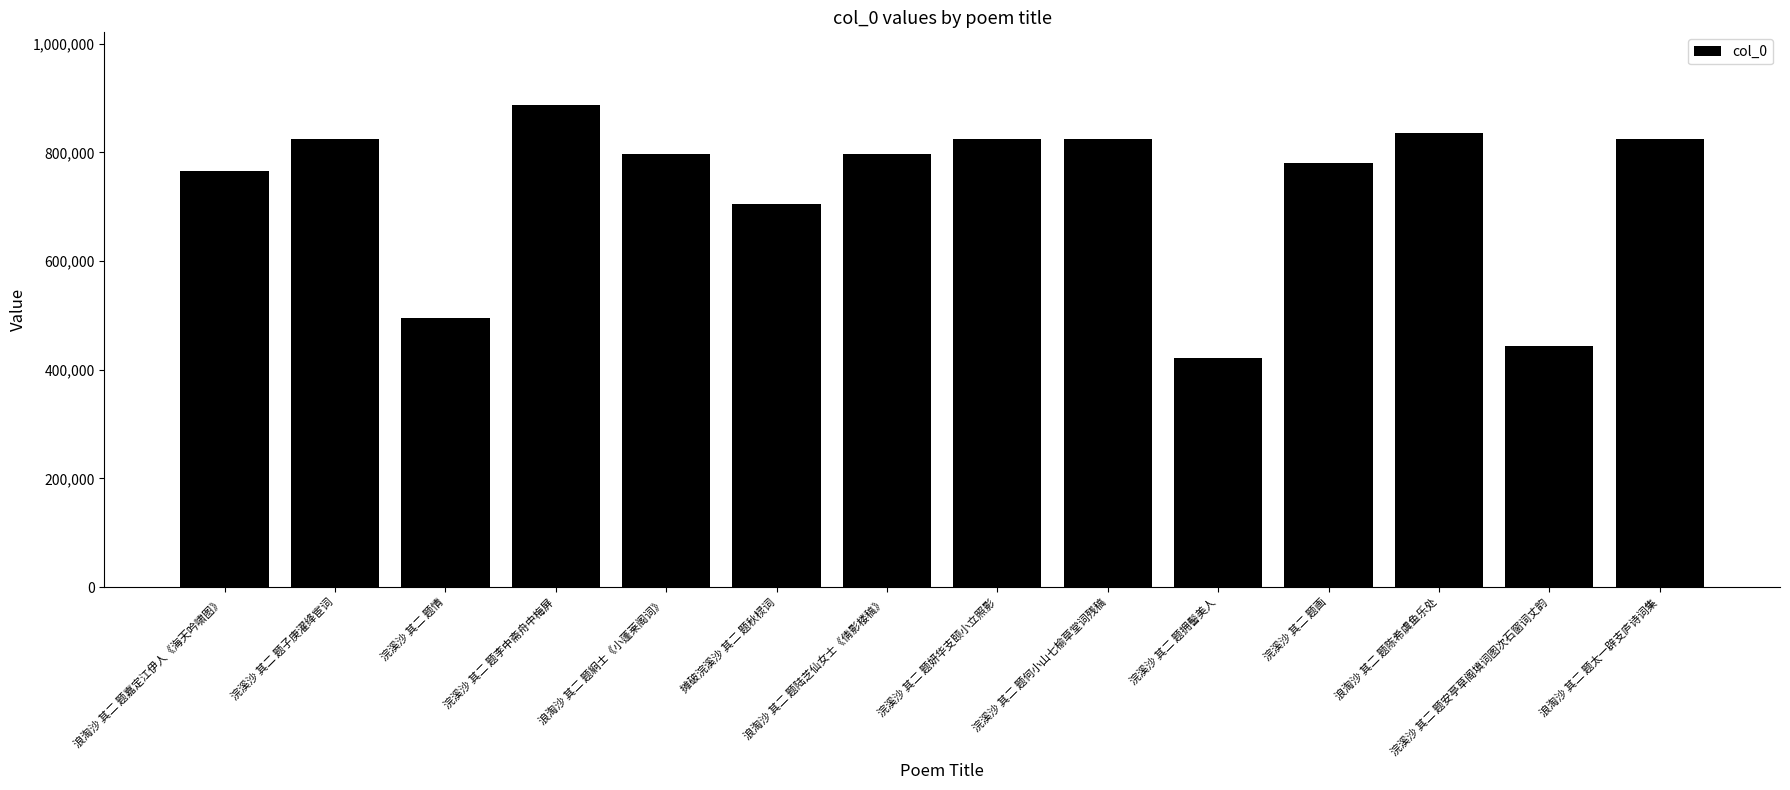

At which category does the chart reach its peak across all series?

浣溪沙 其二 题李中斋舟中梅屏